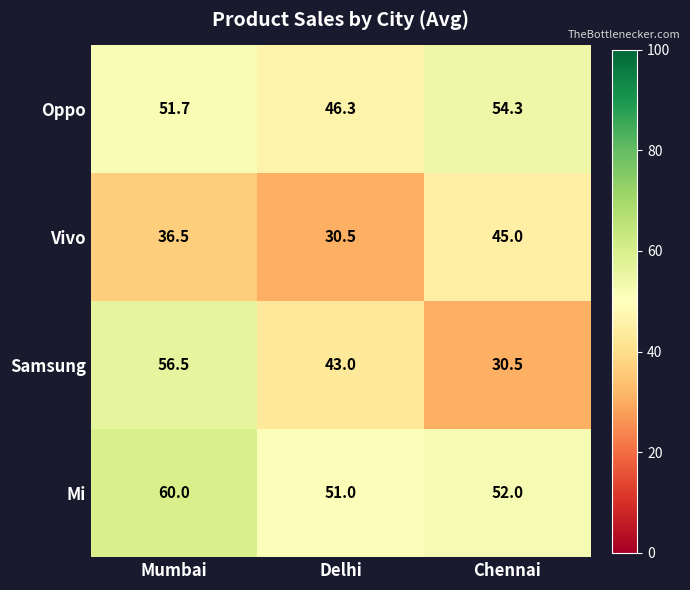

What is the total value across all series at Delhi?

170.8